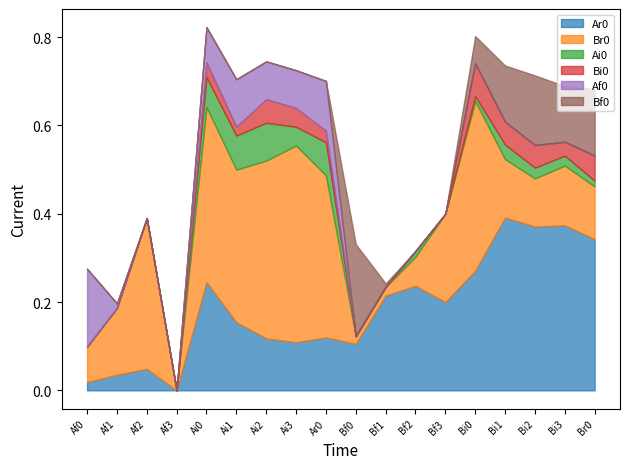

Which series has the largest total across all categories?

Br0